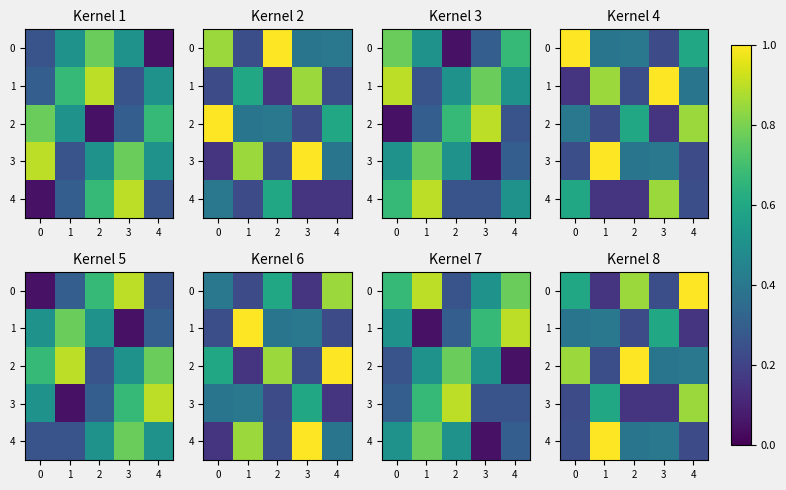

Count the number of categories in the chart.

5